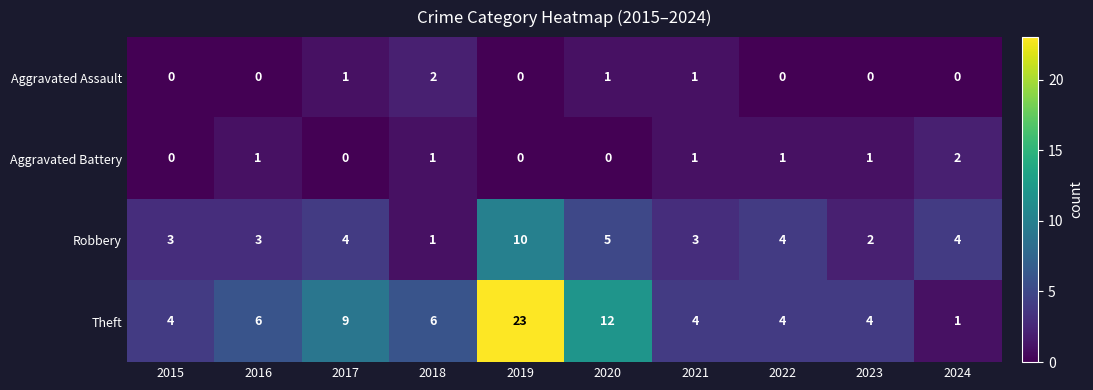

Which category has the highest value across all series?

2019